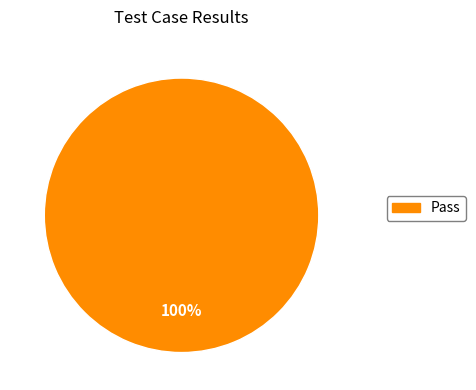

Is there any slice that represents more than half of the pie?

Yes